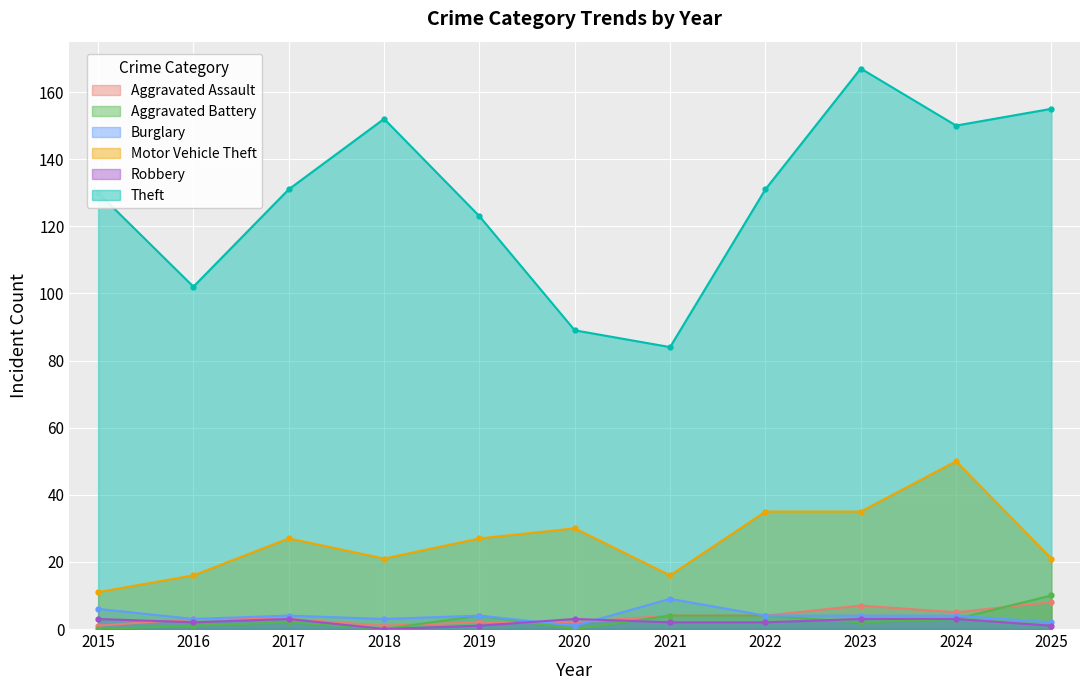

Read the Aggravated Assault value at 2021.

4